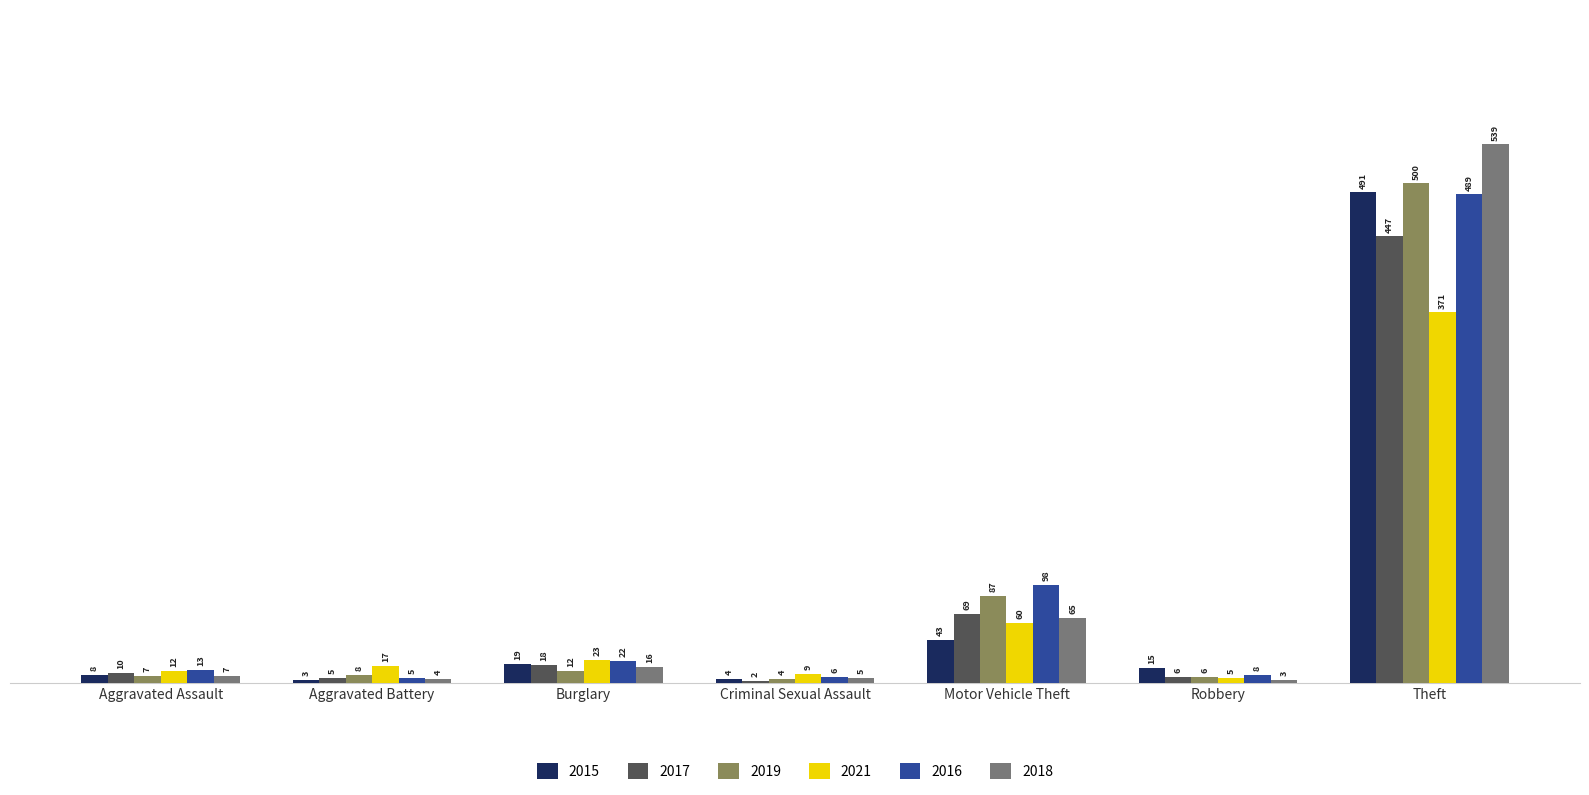

What is the average value of the 2015 series?

83